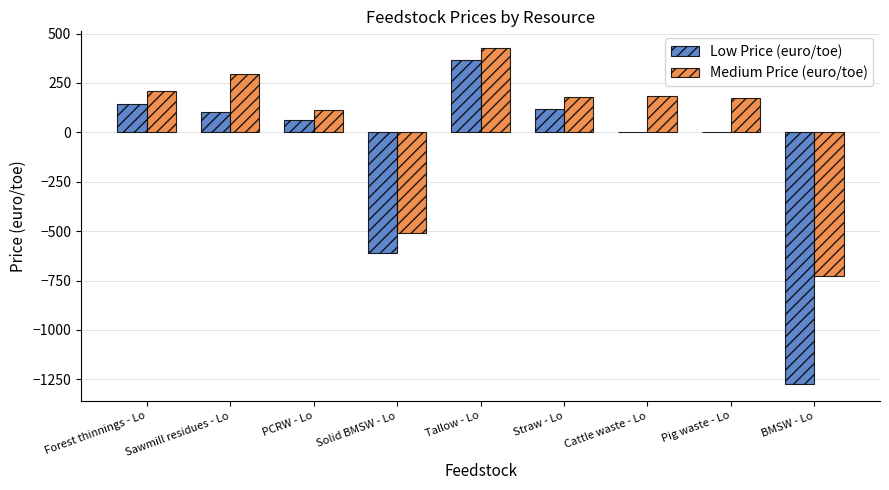

Is it true that Low Price (euro/toe) equals 0.0 at Pig waste - Lo?

True